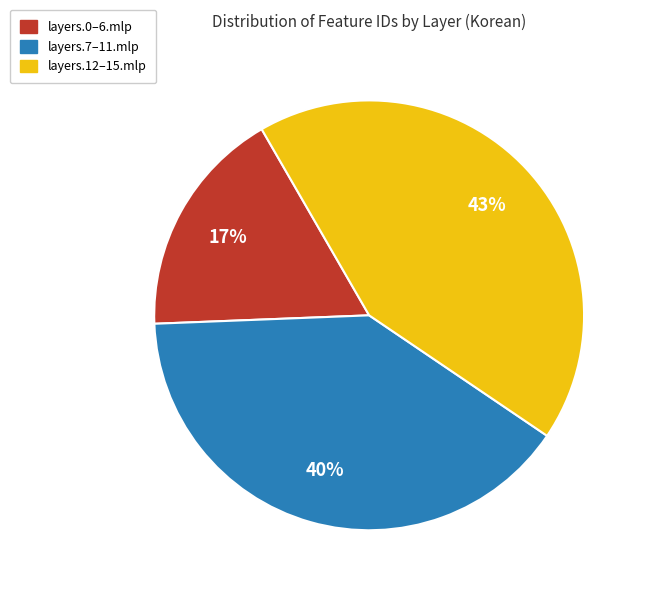

What is the smallest slice in the pie chart?

layers.0–6.mlp